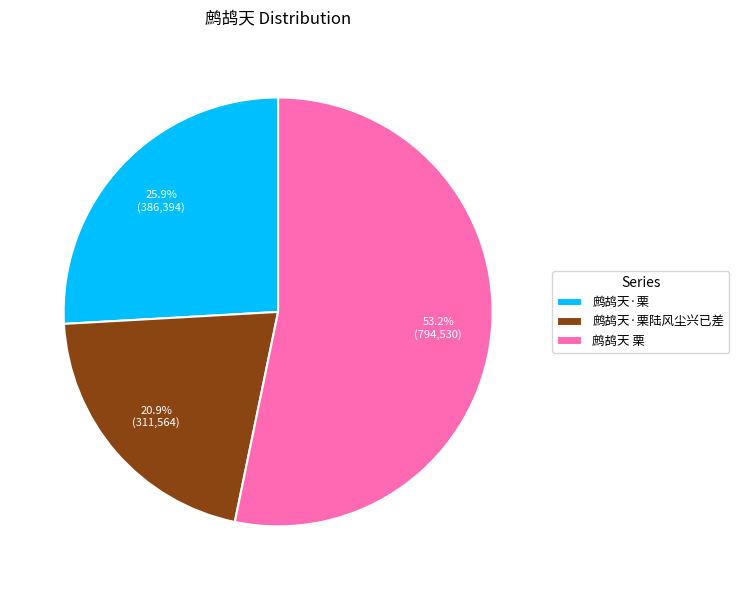

Between 鹧鸪天·栗陆风尘兴已差 and 鹧鸪天 栗, which is larger?

鹧鸪天 栗